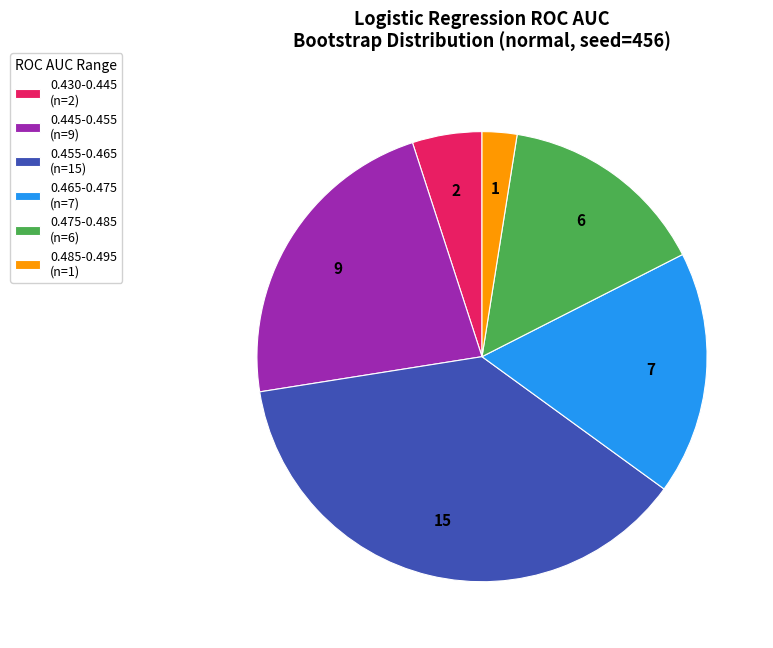

Which category has the smallest portion of the pie?

0.485-0.495 (n=1)